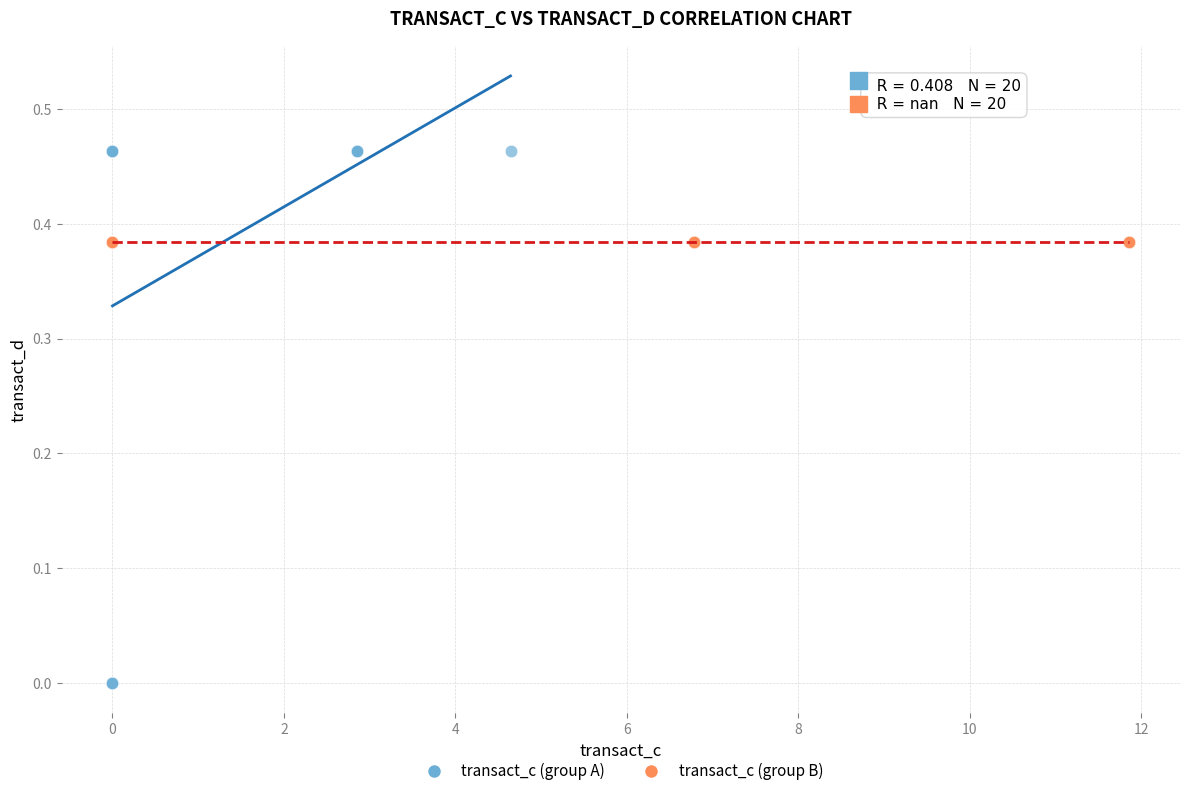

Which series reaches the maximum Y coordinate?

transact_c (group A)